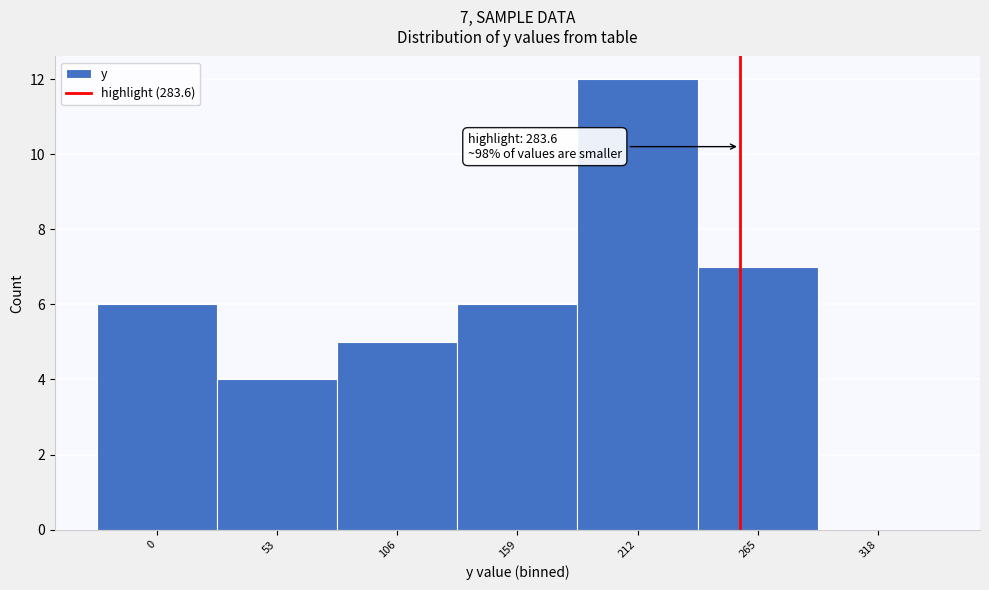

Reading right to left, list all the values displayed in this chart.

318=0	265=7	212=12	159=6	106=5	53=4	0=6